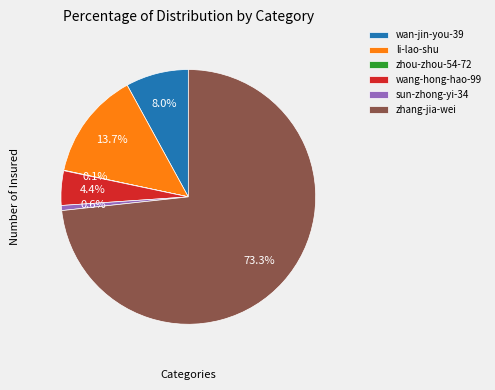

What is the largest slice in the pie chart?

zhang-jia-wei